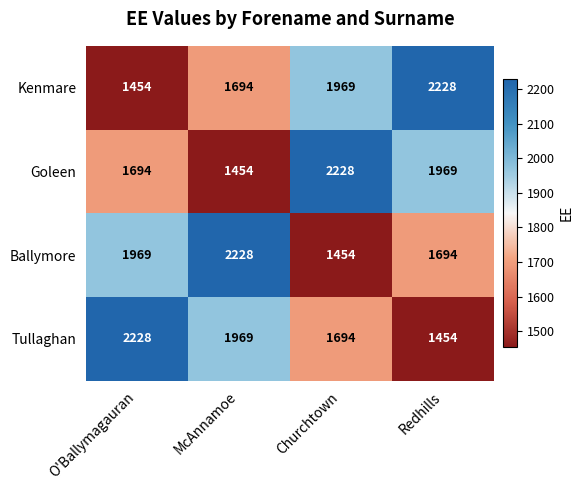

Count the Goleen values in the range 1694 to 2228.

3